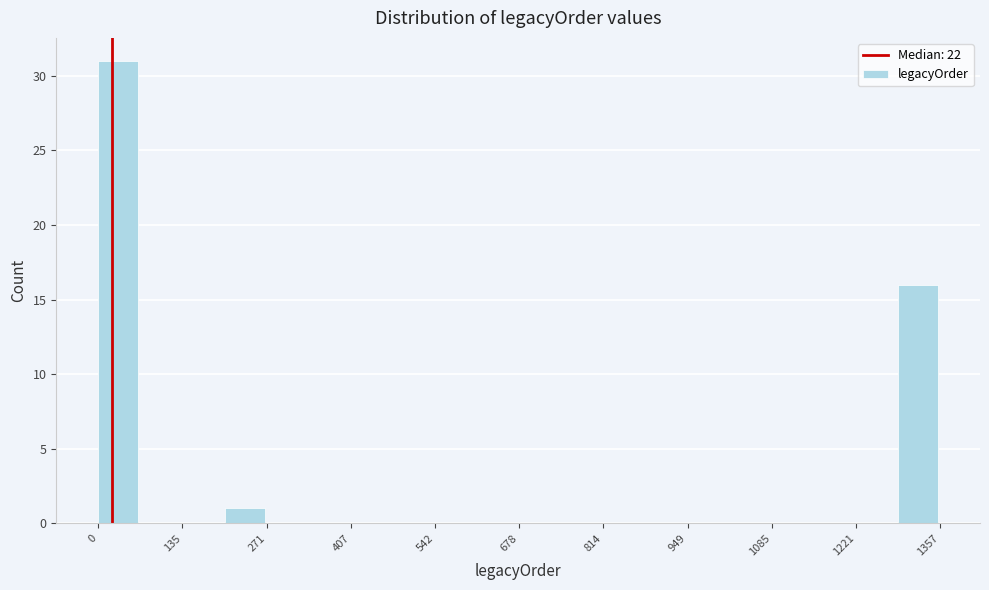

Around what value on the x-axis is the tallest bar? Give the approximate position of its centre, as read against the axis.

40